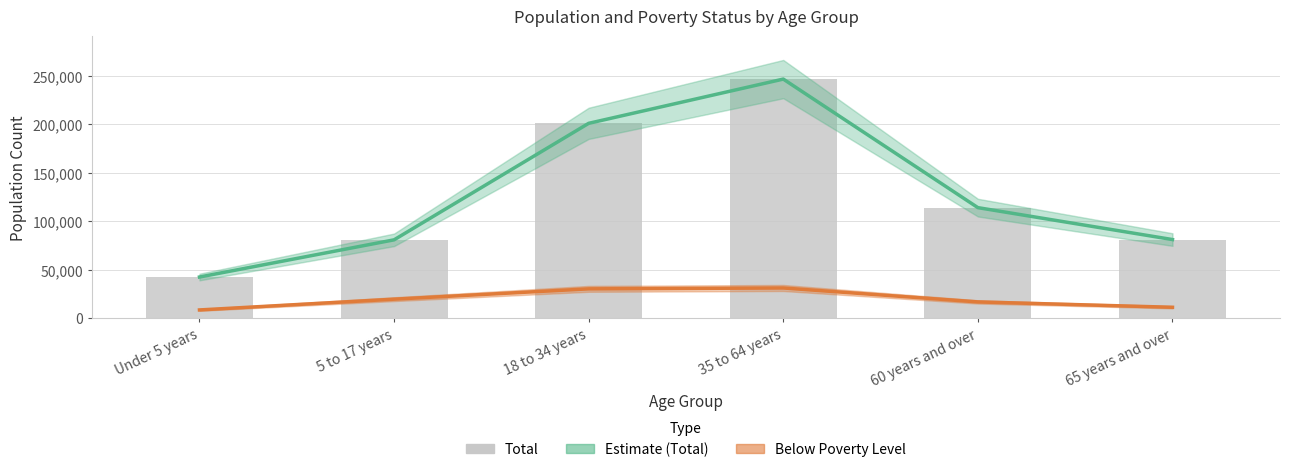

What are all the series names shown in the legend?

Estimate (Total), Below Poverty Level, Total